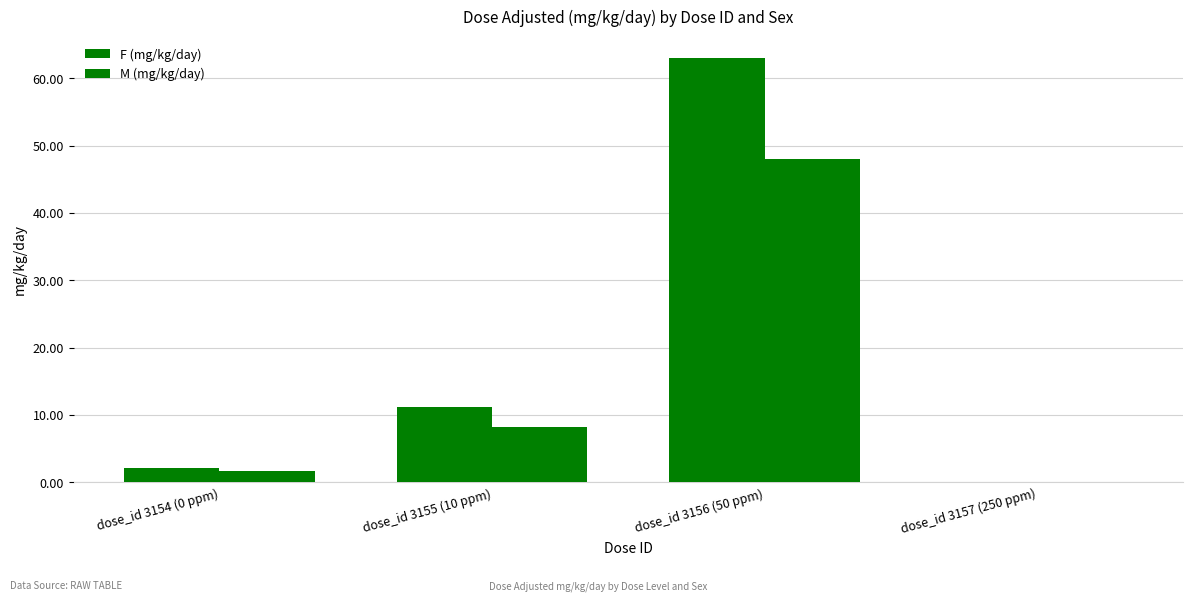

How many series are shown in this chart?

2